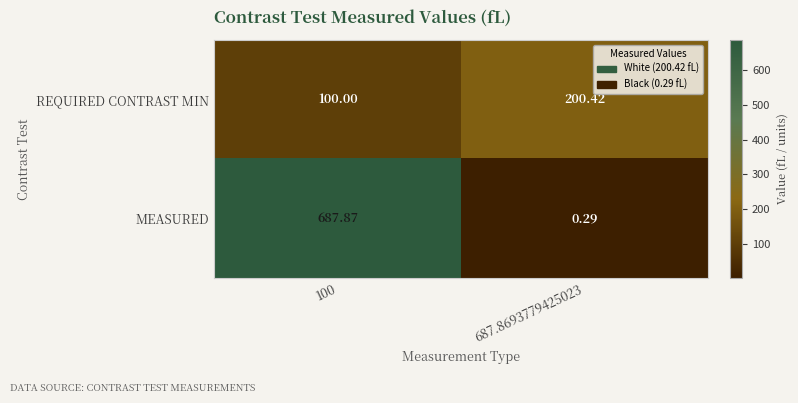

List the series in order of their peak value, lowest first.

REQUIRED CONTRAST MIN, MEASURED